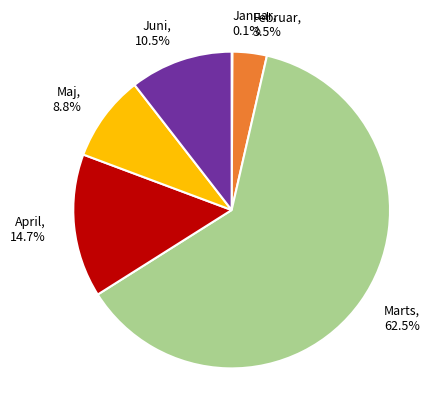

Is there a majority slice in this chart?

Yes